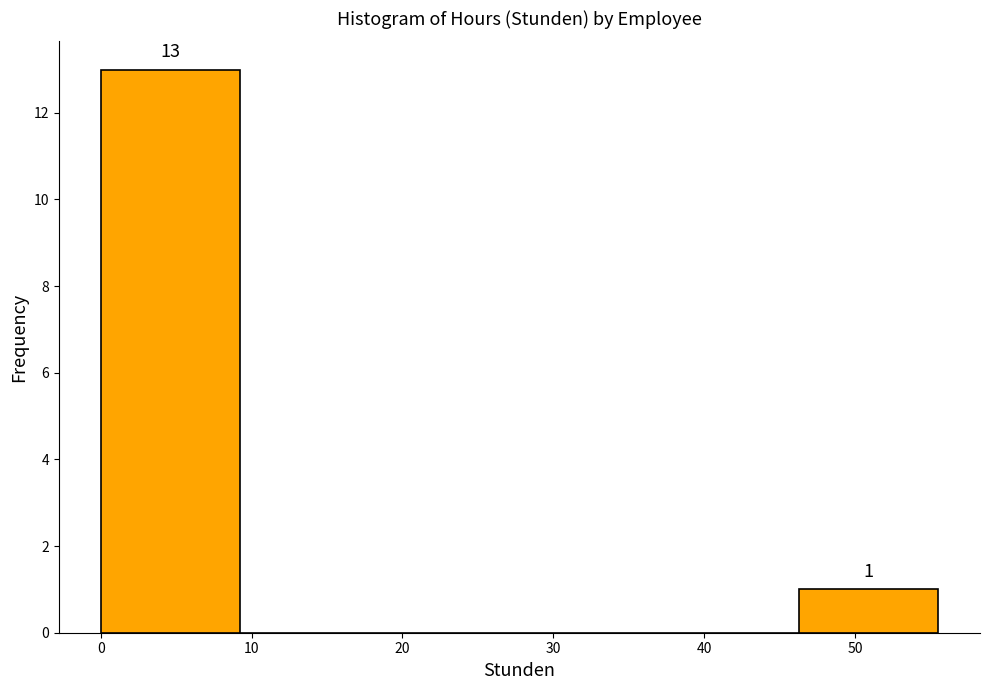

Which range on the x-axis has the tallest bar?

0 to 9